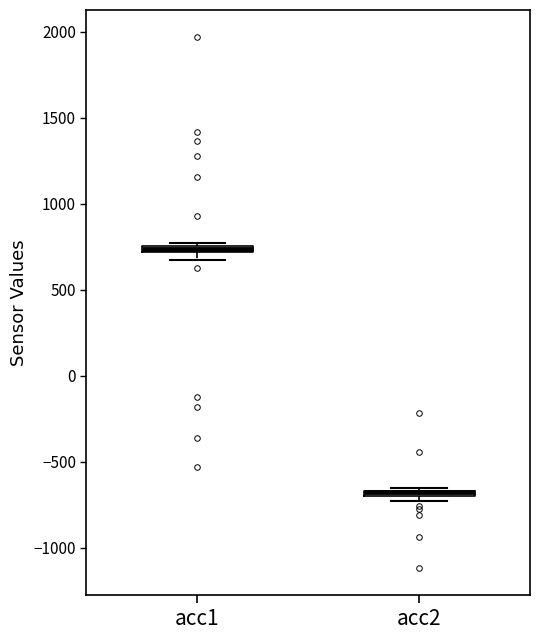

Where is the lower edge of the box for acc2 on the y-axis? The values are not printed on the chart, so give them approximately, as read against the axis.

-700